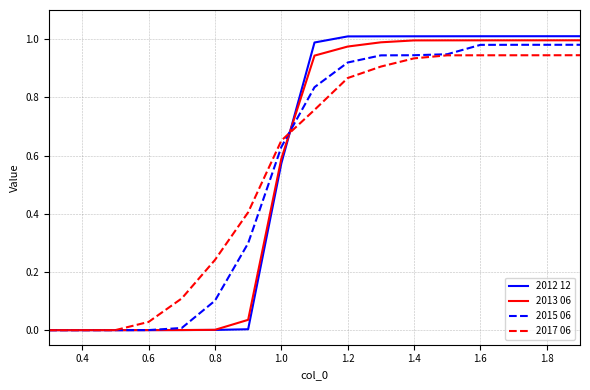

Which series has the largest range (max minus min)?

2012 12